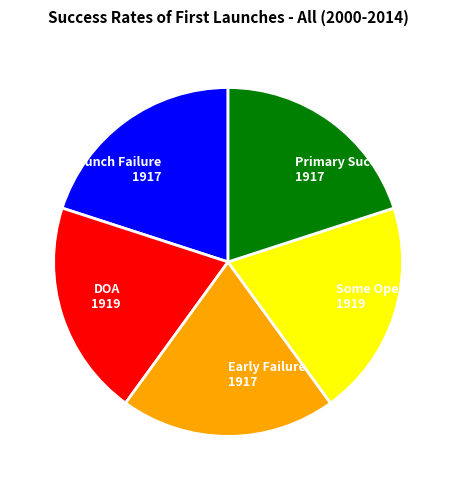

What is the ratio of the value at Launch Failure 1917 to the value at Some Operations 1919?

1.0